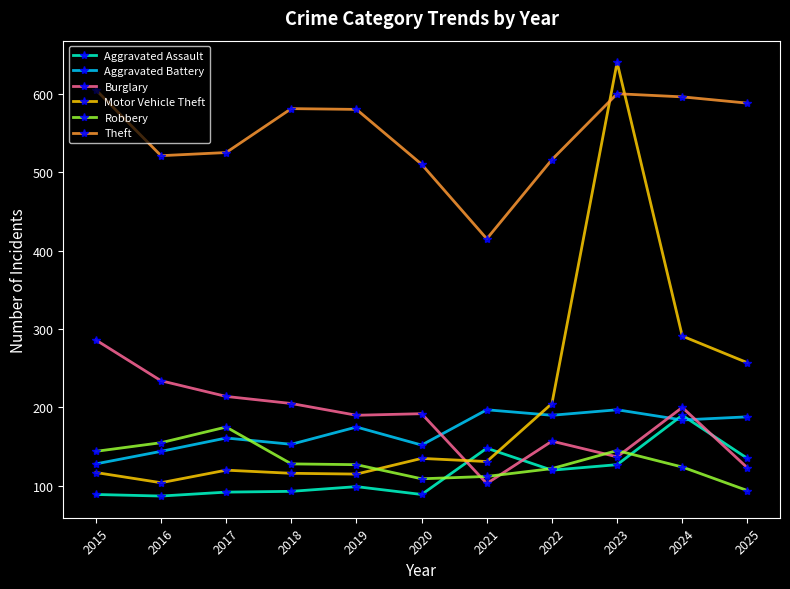

Read the Burglary value at 2019.

190